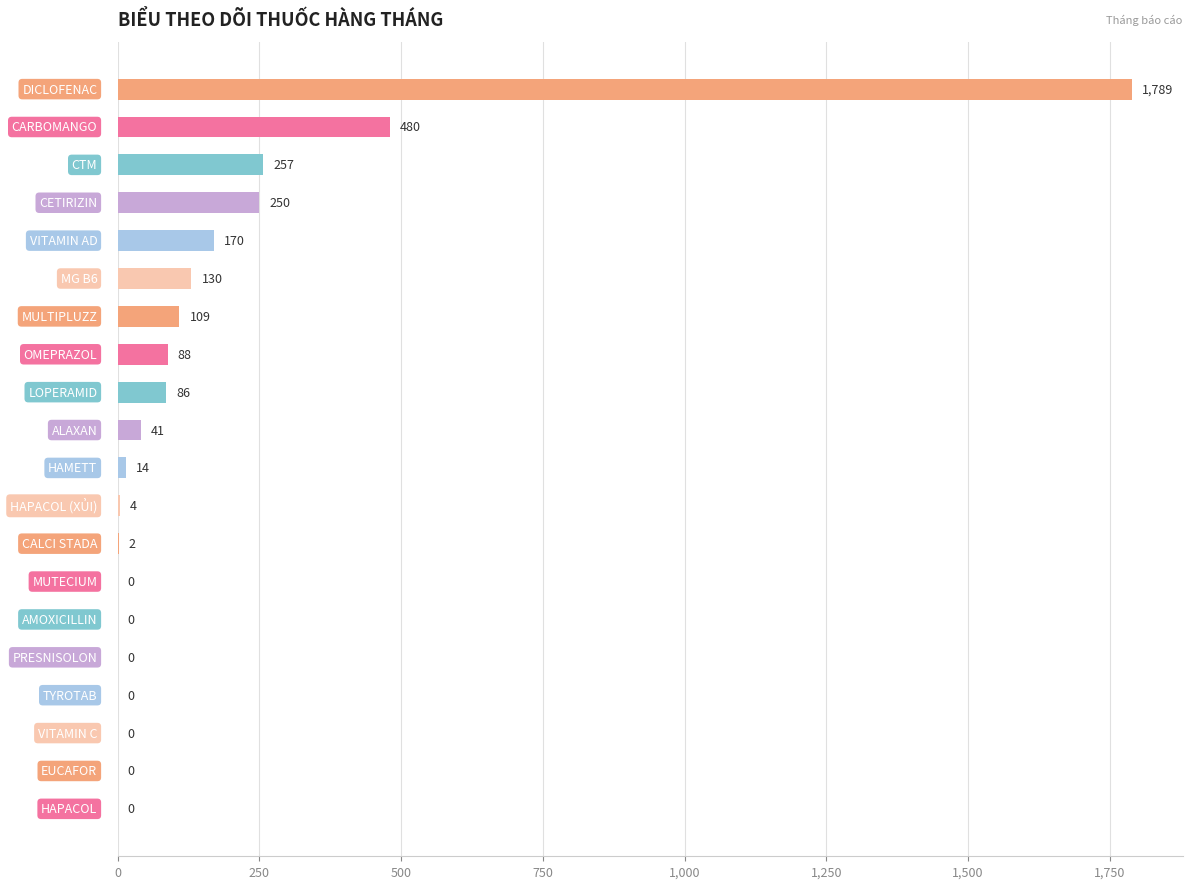

What is the sum of all values?

3420